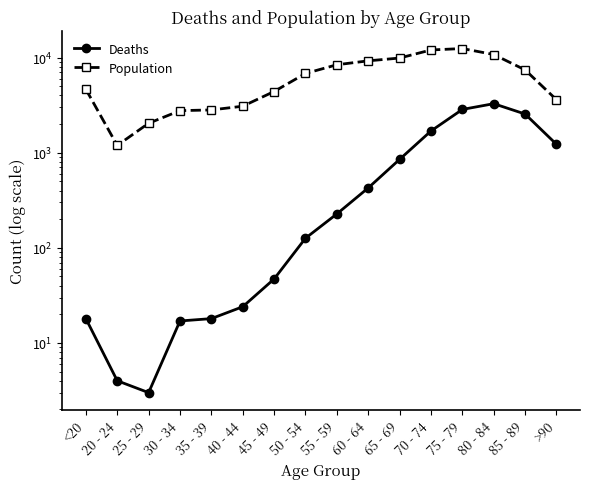

What value does the Population series have at 35 - 39, to the nearest 50?

2800